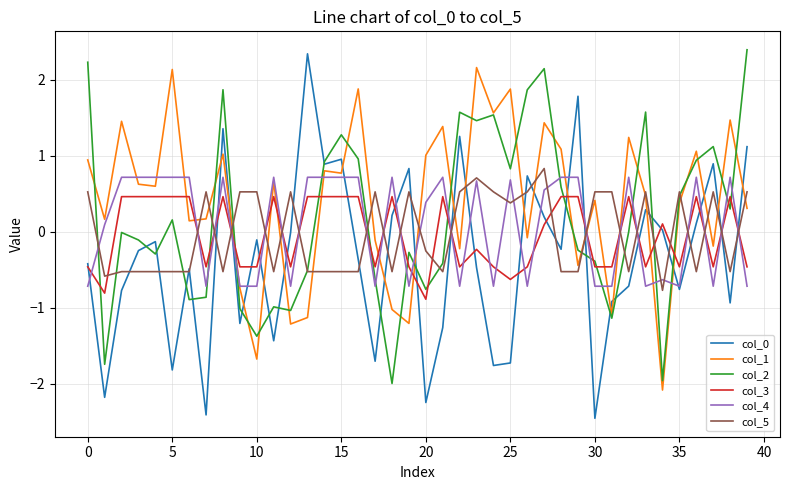

Count the number of data series in this chart.

6